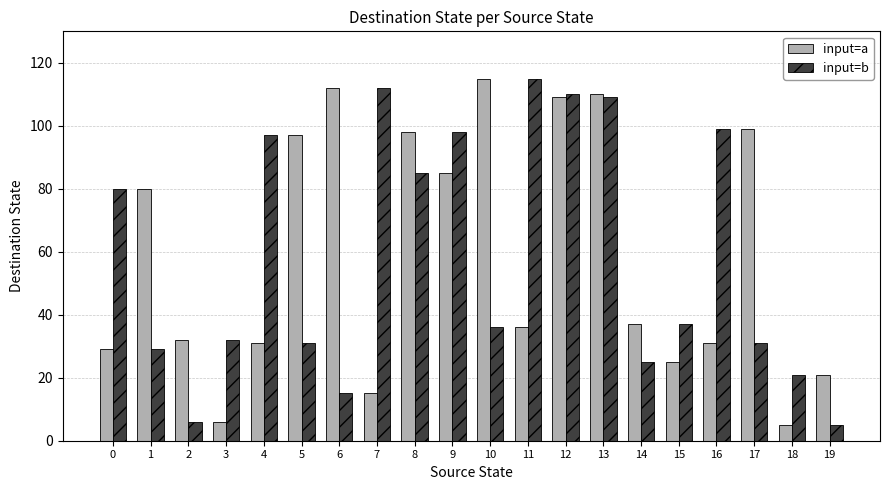

How many groups of bars are there?

20